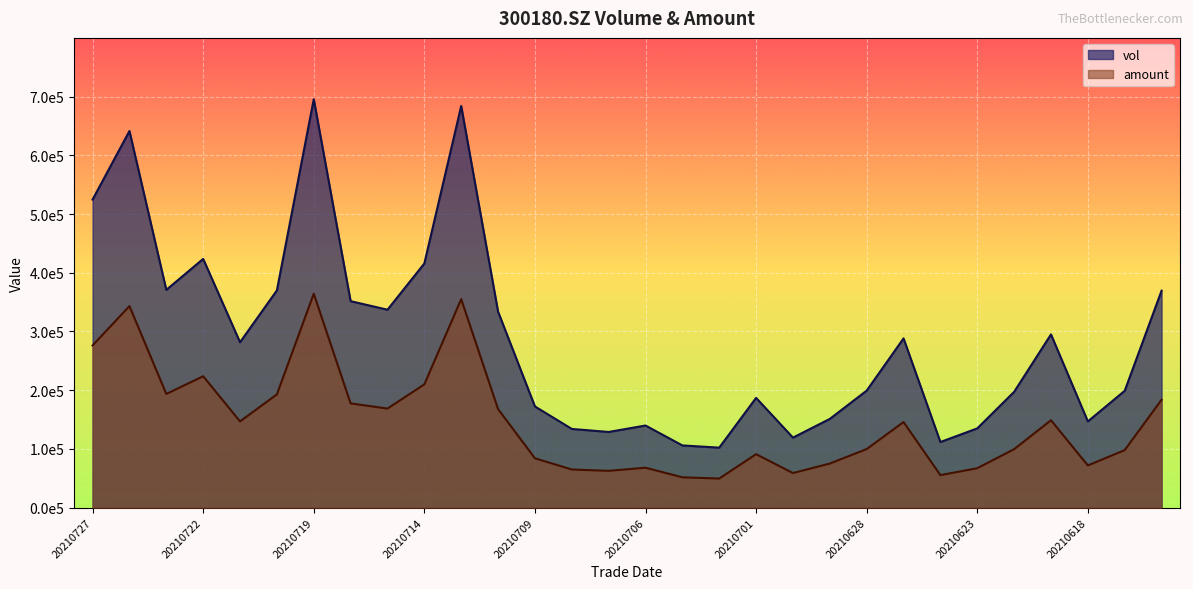

True or false: amount has a value of 134126.4 at 20210617.

False